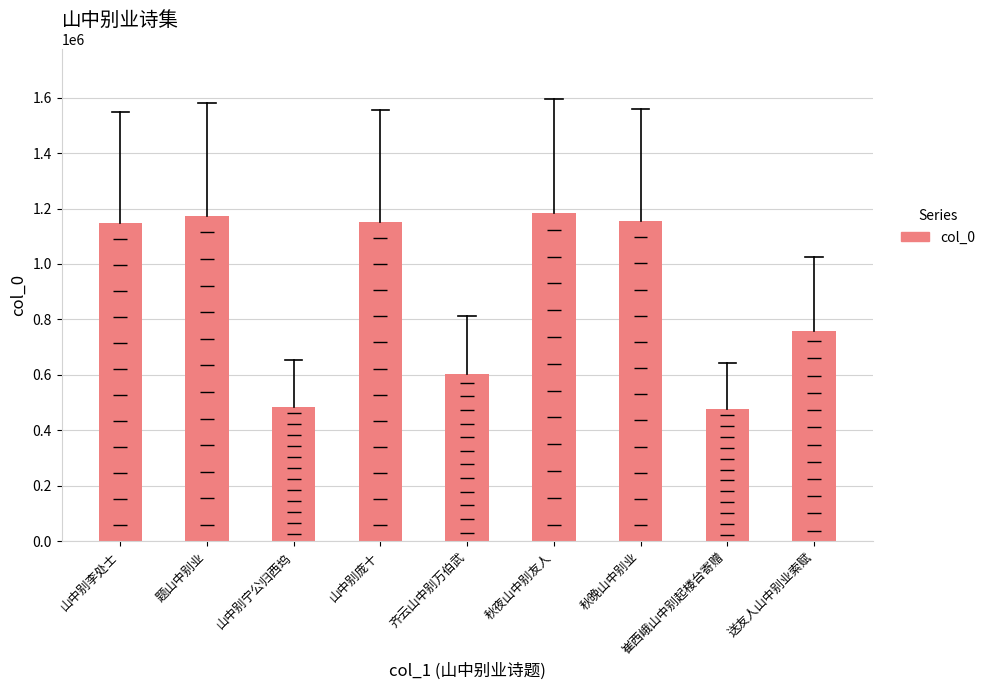

What is the minimum value shown in the chart?

477283